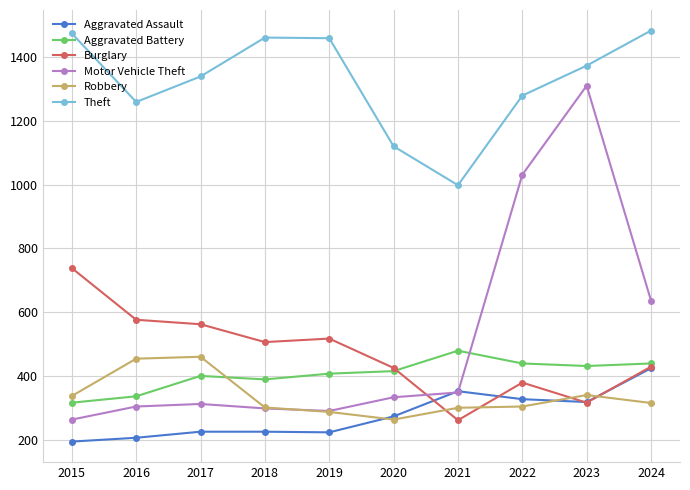

The value of Aggravated Battery at 2020 is 668. True or false?

False